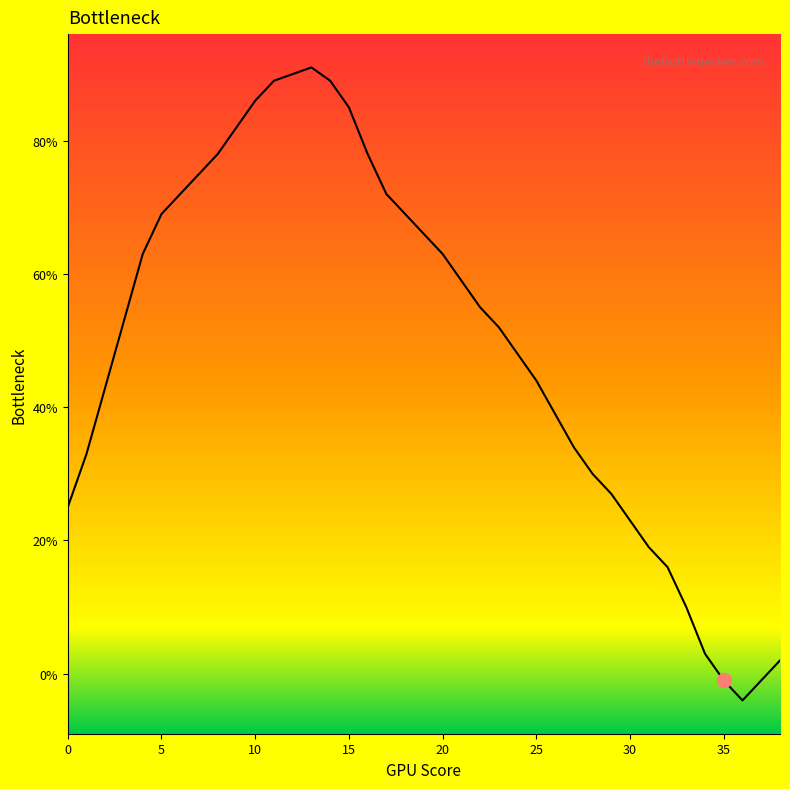

What is the difference between the maximum and minimum values?

95